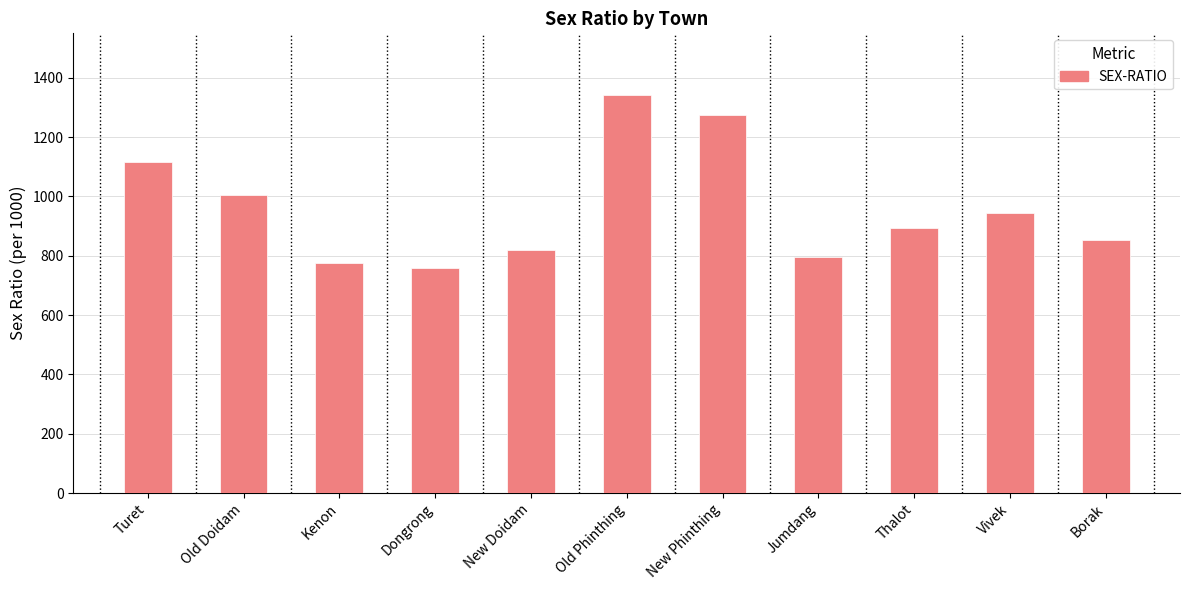

True or false: the data shows 943 at Vivek.

True